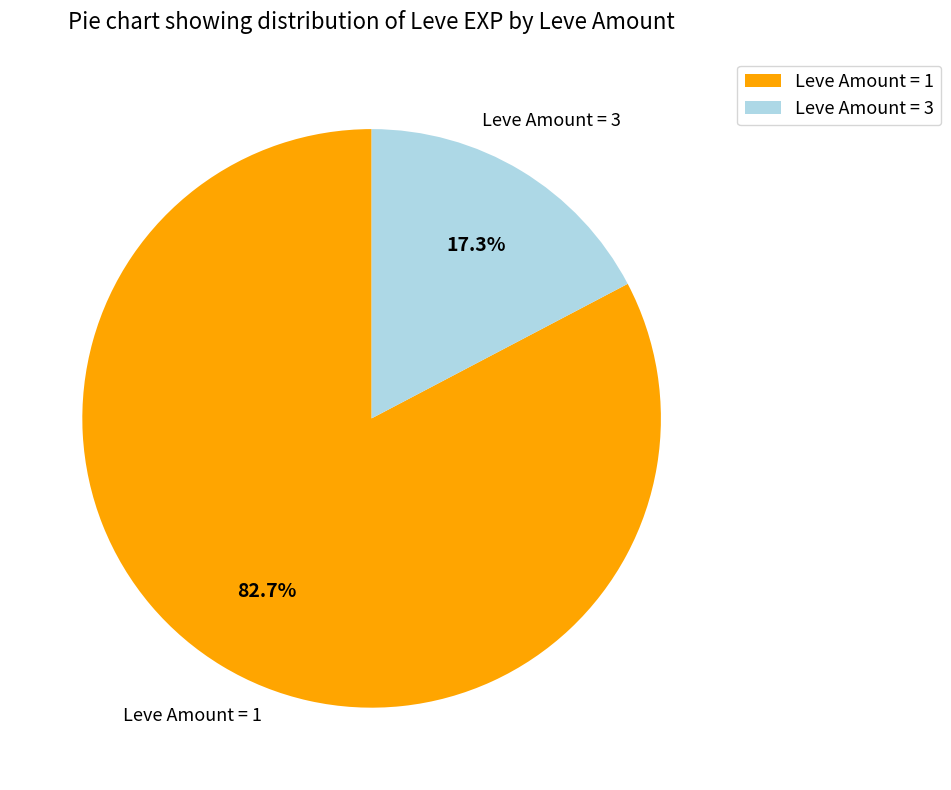

Do Leve Amount = 1 and Leve Amount = 3 together represent more than half of the pie?

Yes